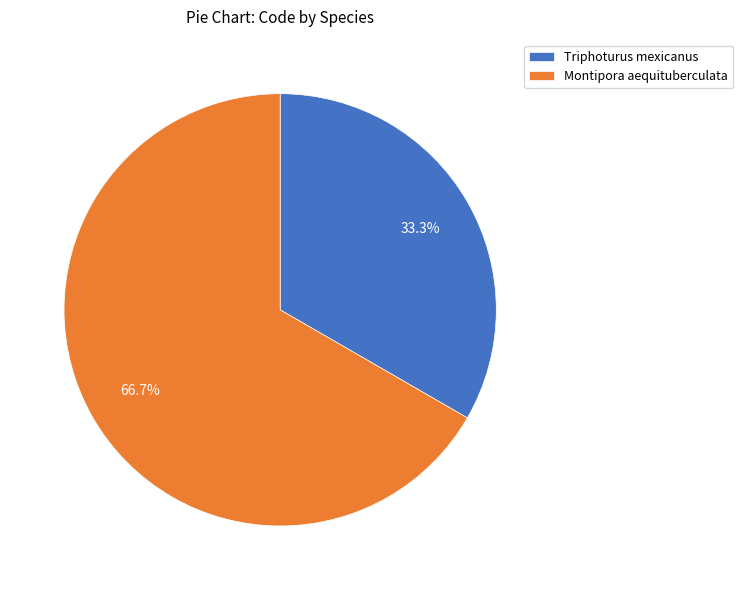

Rank the categories by value from lowest to highest.

Triphoturus mexicanus, Montipora aequituberculata